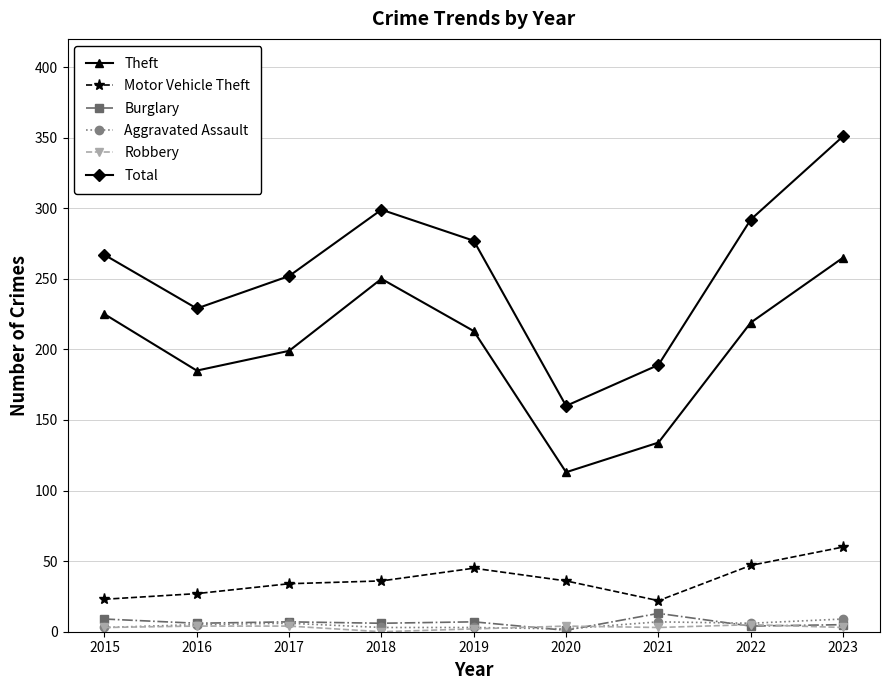

What is the total value across all series at 2021?

368